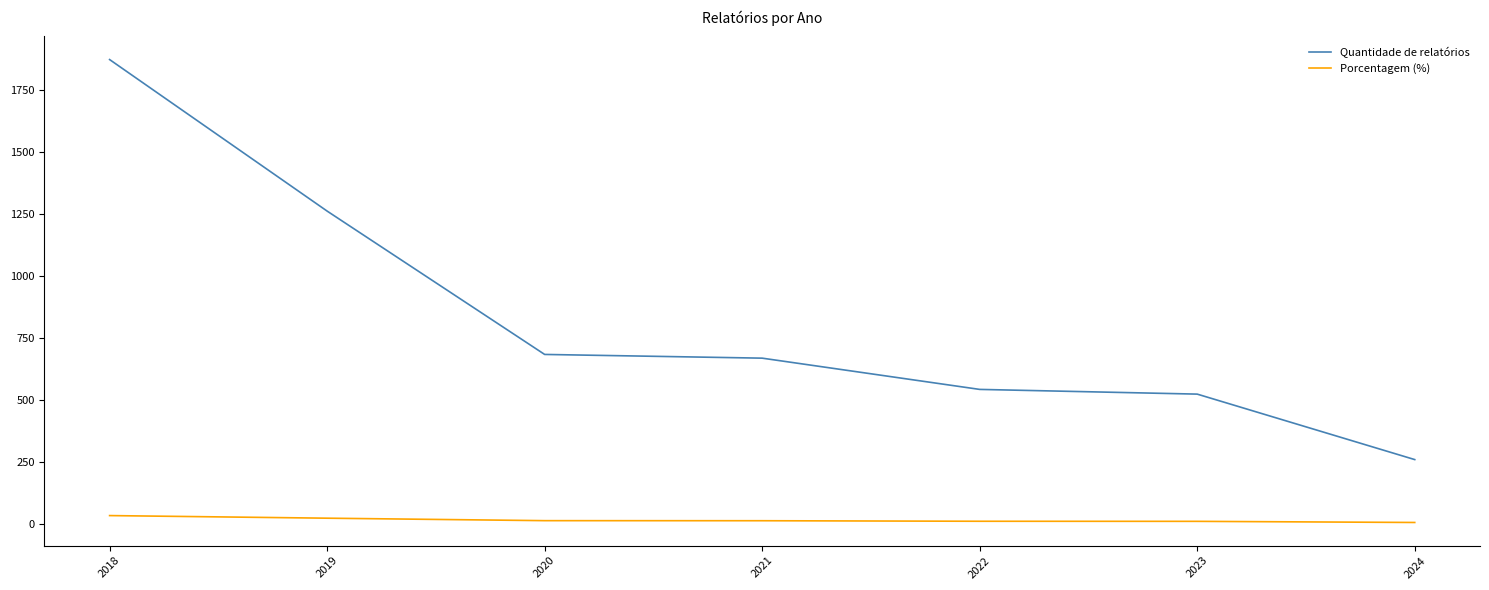

At which category is the sum across all series the highest?

2018